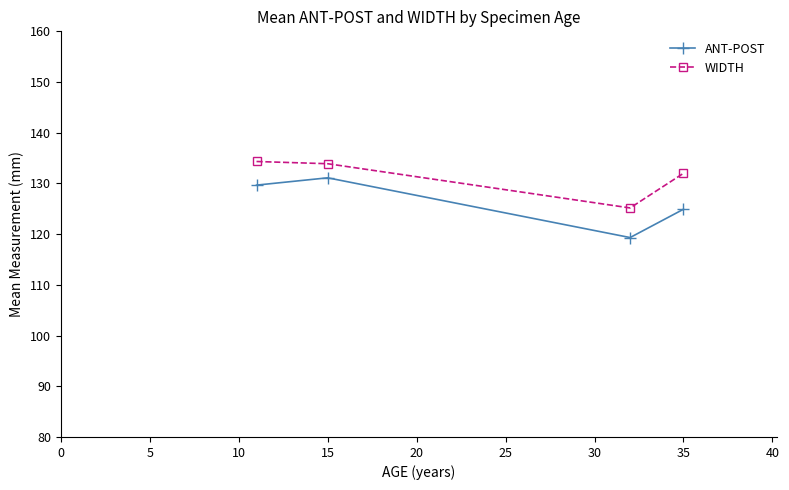

Which series has the largest total across all categories?

WIDTH